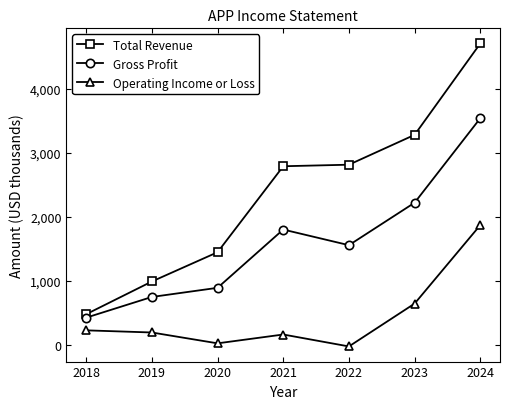

What is the lowest value of the Total Revenue series?

483.4